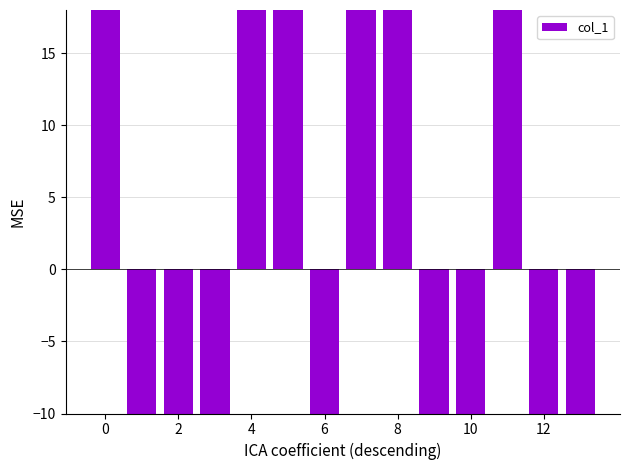

What is the label of the 14th bar from the left?

13